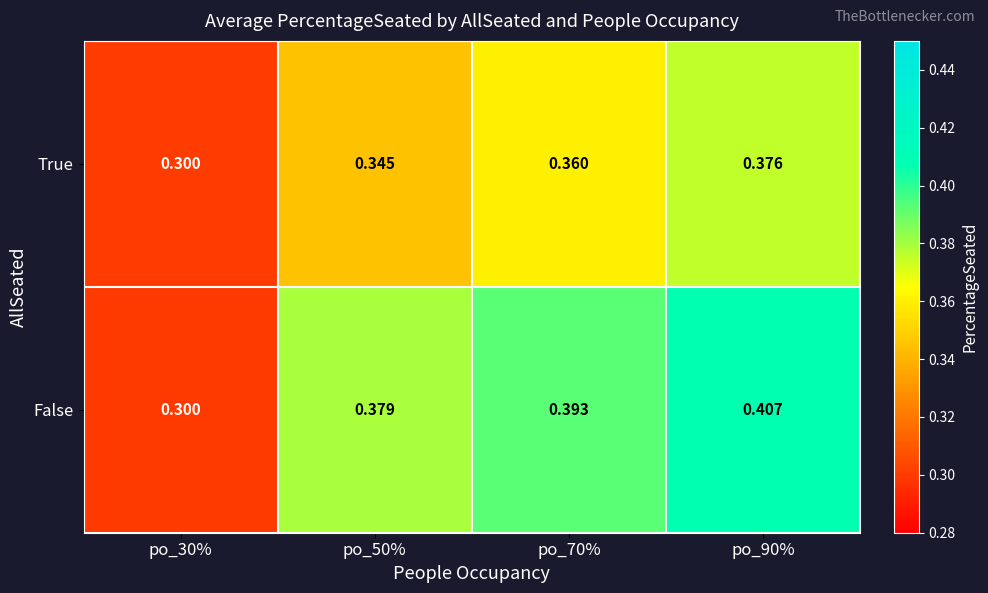

Which series has the largest total across all categories?

False